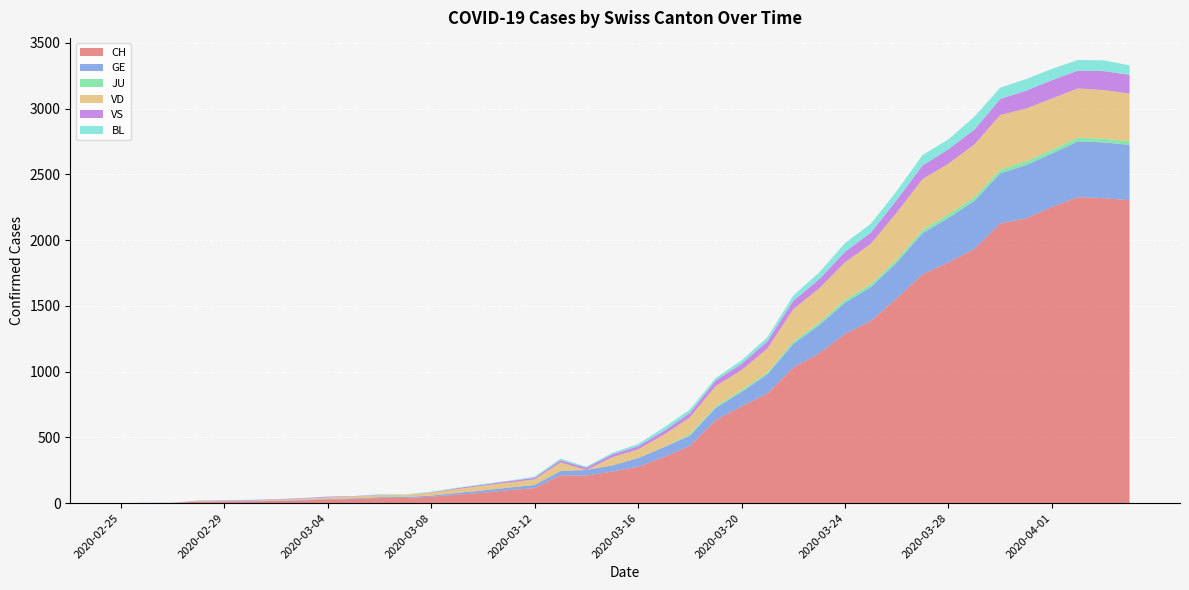

Reading left to right, what are all the values shown in this chart?

CH: 0	1	2	10	12	13	16	20	28	31	38	39	48	64	78	98	114	211	209	240	276	350	434	631	736	834	1031	1139	1286	1385	1557	1740	1830	1932	2126	2165	2252	2326	2319	2303
GE: 0	1	1	2	3	3	3	4	4	5	7	7	9	13	18	20	23	33	43	46	66	75	78	92	109	145	179	214	238	258	272	313	339	365	382	405	406	424	424	421
JU: 0	0	0	0	0	0	0	0	0	0	0	0	0	0	0	0	0	0	0	0	0	0	11	12	14	13	18	18	22	23	22	25	27	28	28	29	29	29	28	27
VD: 0	0	0	4	4	4	6	8	11	14	15	16	22	29	36	38	43	65	0	62	66	95	128	155	152	184	246	261	285	306	358	386	385	402	415	401	390	374	370	363
VS: 0	0	0	3	3	4	4	5	6	3	3	0	3	7	8	11	12	17	17	22	24	29	33	42	47	55	64	70	80	84	96	104	110	112	122	136	139	135	144	142
BL: 0	0	0	0	1	1	1	1	1	1	4	4	4	4	5	3	9	12	8	12	17	26	27	19	27	30	40	51	66	68	68	79	75	99	86	88	86	81	82	73